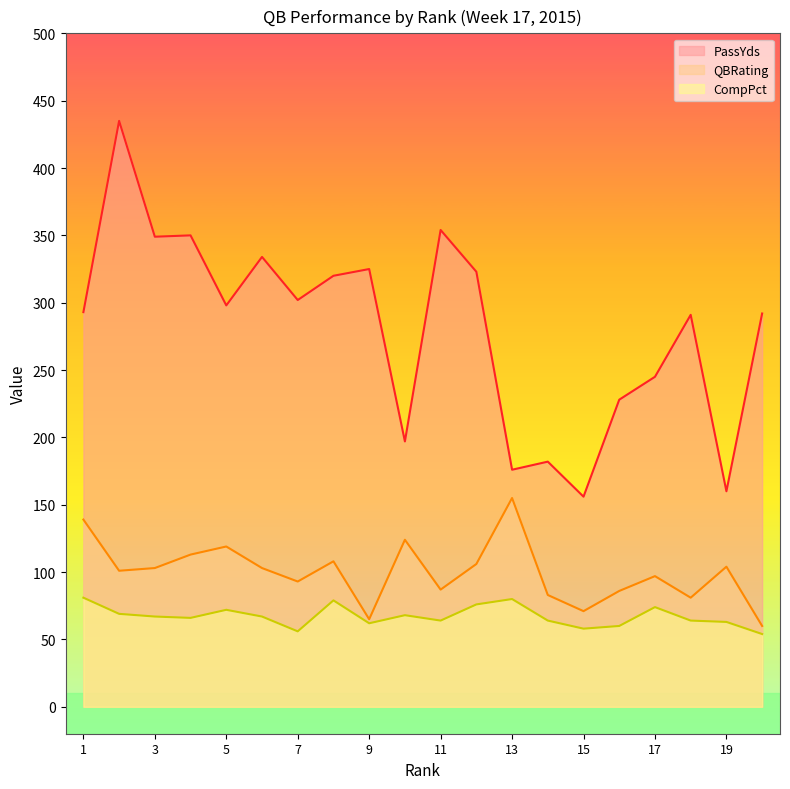

Rank the series by their average value, from highest to lowest.

PassYds, QBRating, CompPct